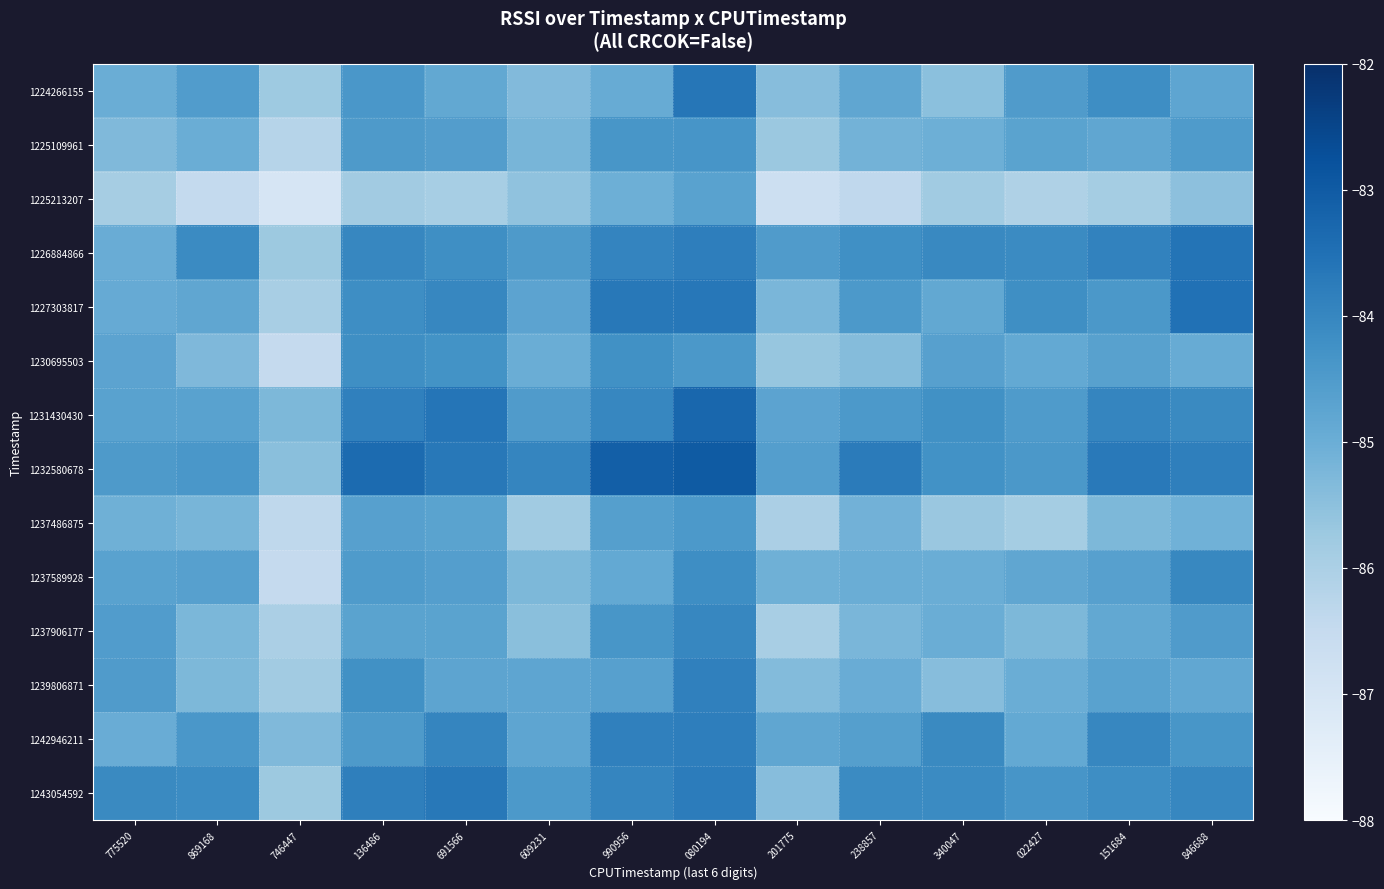

What is the total value across all series at 691566?

-1181.6